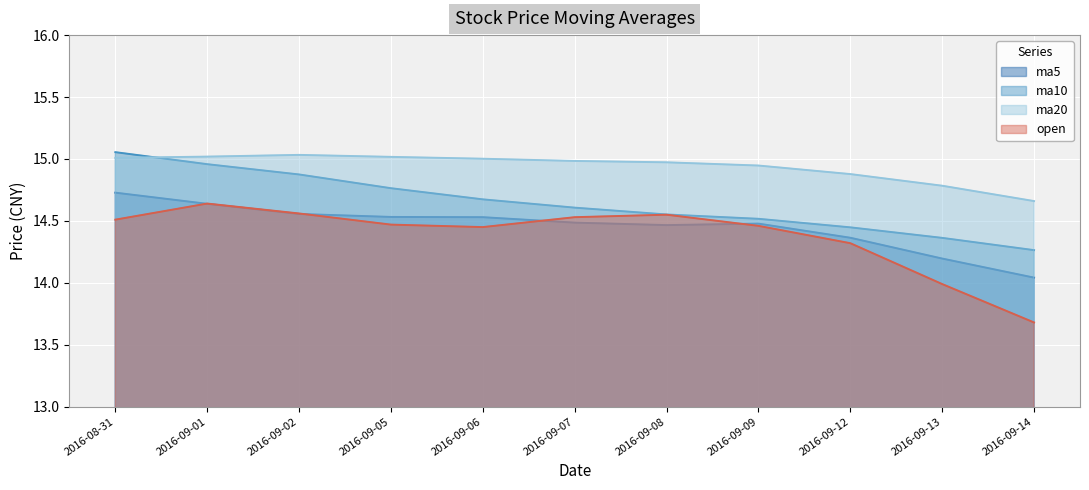

Is it true that ma10 equals 15.1 at 2016-08-31?

True